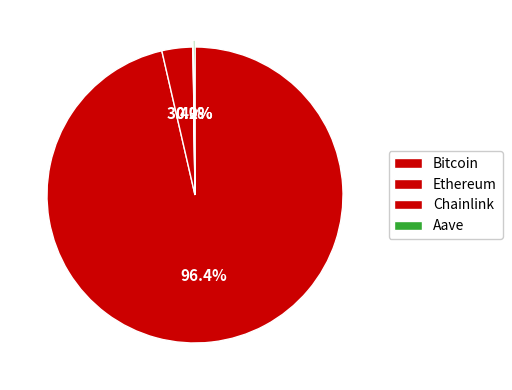

To the nearest percent, what is the difference between the Bitcoin and Ethereum slice percentages?

93%